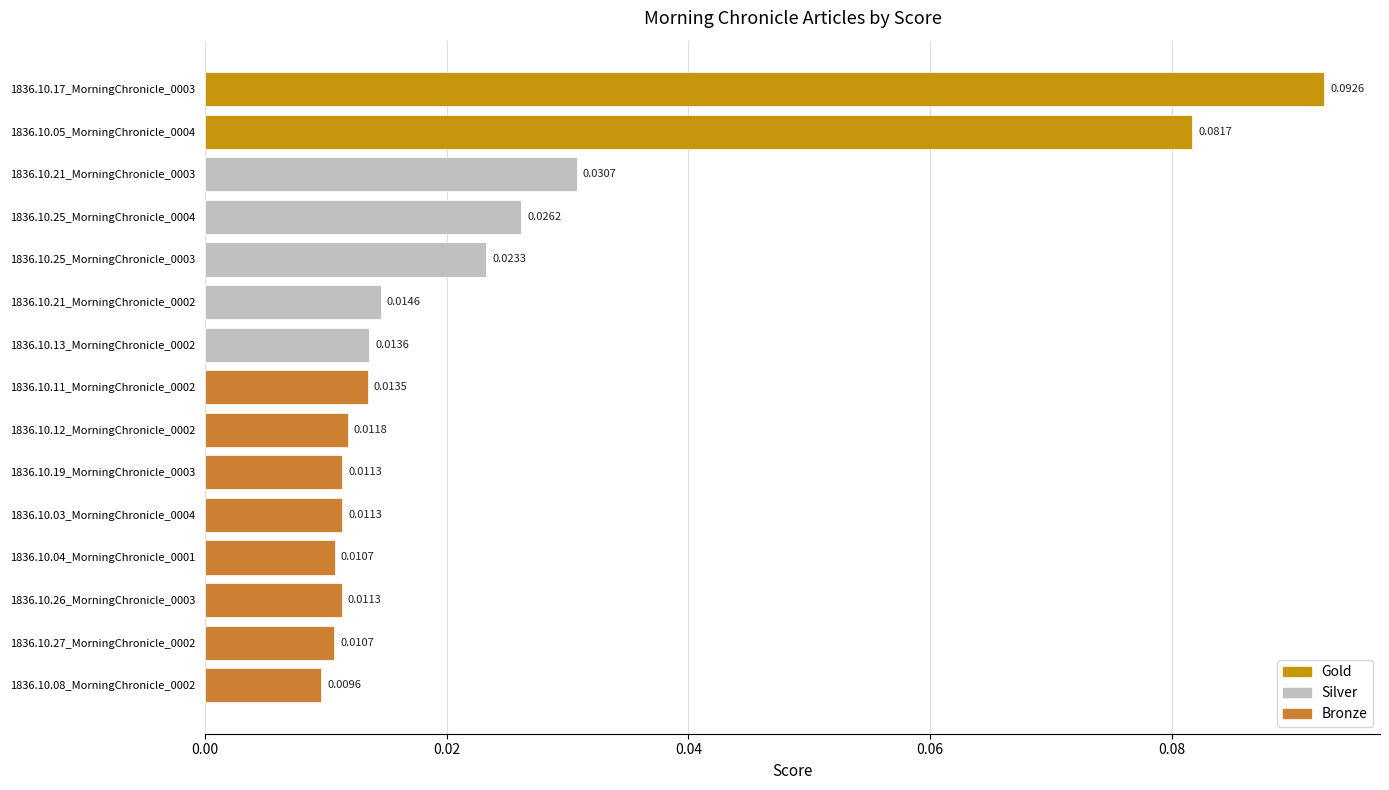

Count the number of data series in this chart.

1